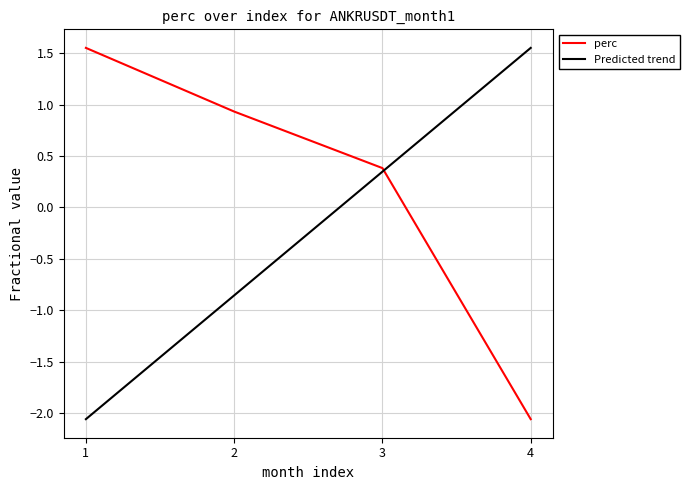

Is it true that perc equals 0.3 at 2?

False